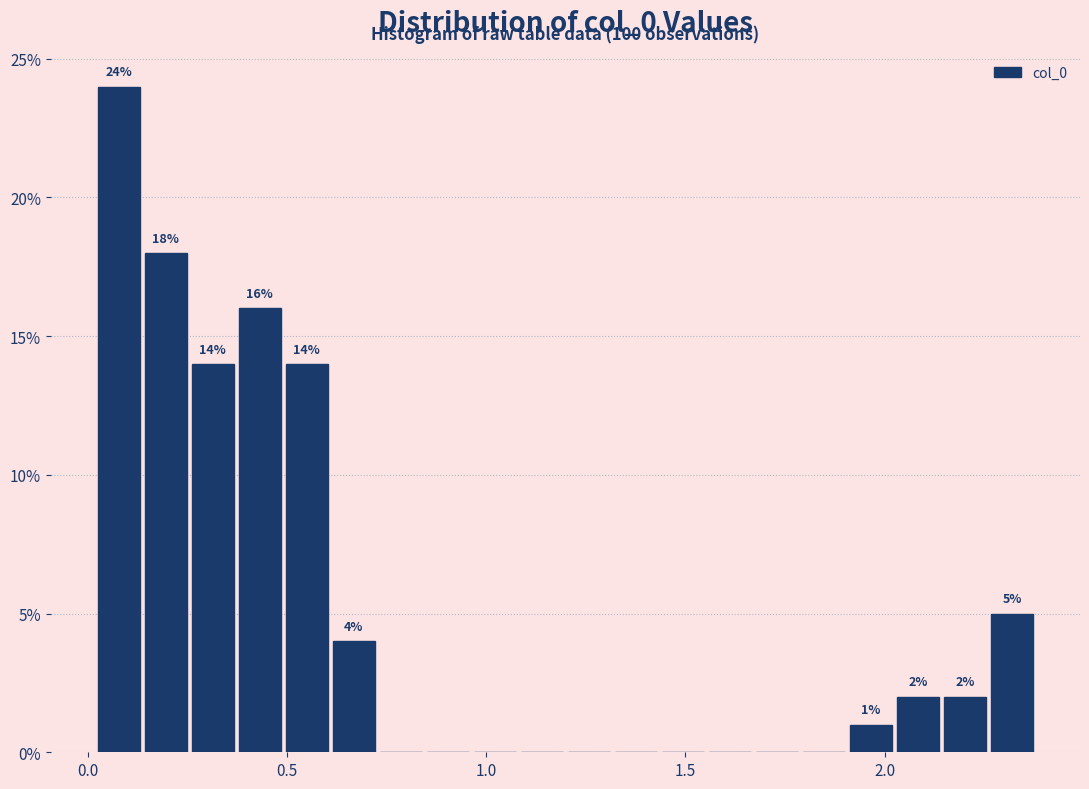

Around what value on the x-axis is the tallest bar? Give the approximate position of its centre, as read against the axis.

0.10